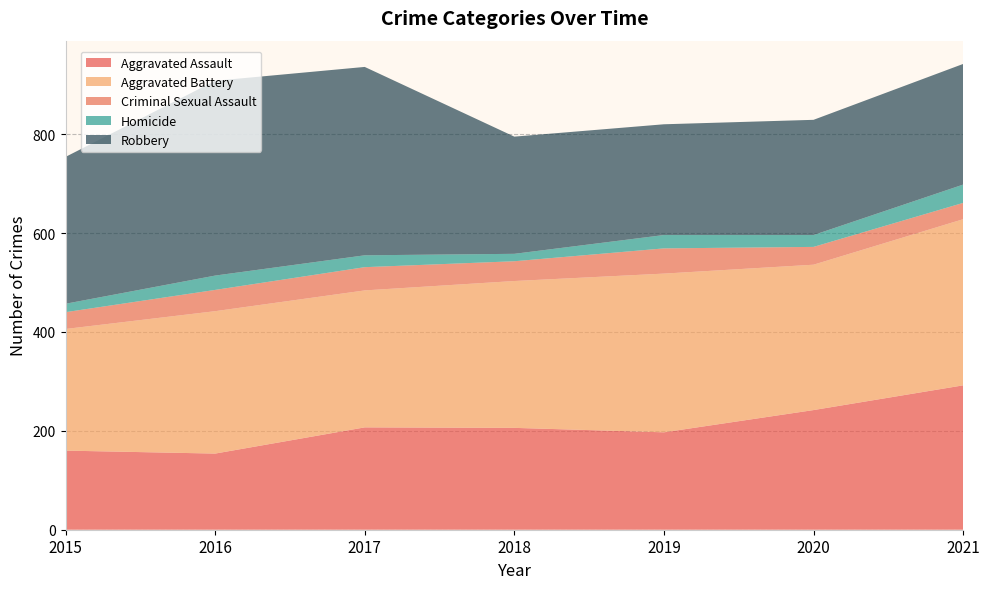

Reading right to left, list all the values displayed in this chart.

Aggravated Assault: 2021=292	2020=242	2019=197	2018=206	2017=207	2016=154	2015=160
Aggravated Battery: 2021=336	2020=294	2019=321	2018=297	2017=277	2016=288	2015=246
Criminal Sexual Assault: 2021=33	2020=36	2019=51	2018=40	2017=47	2016=43	2015=34
Homicide: 2021=37	2020=24	2019=27	2018=15	2017=24	2016=29	2015=17
Robbery: 2021=244	2020=233	2019=224	2018=237	2017=381	2016=394	2015=297